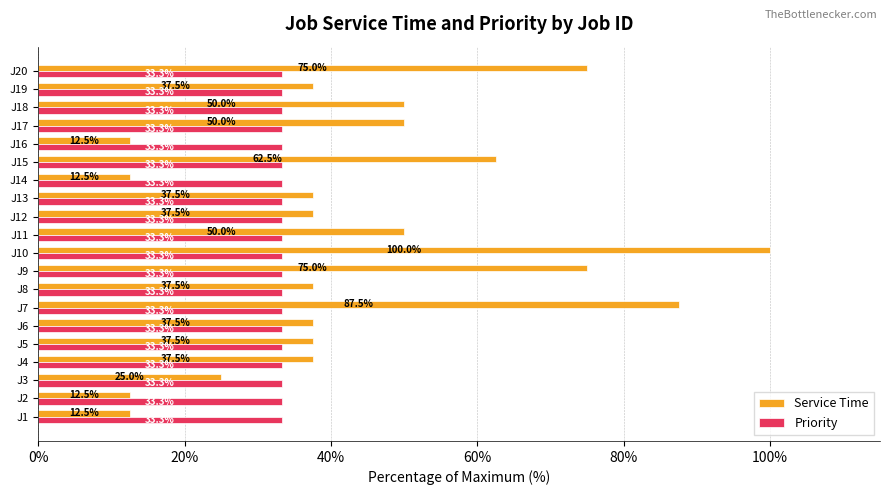

Which series has the largest range (max minus min)?

Service Time